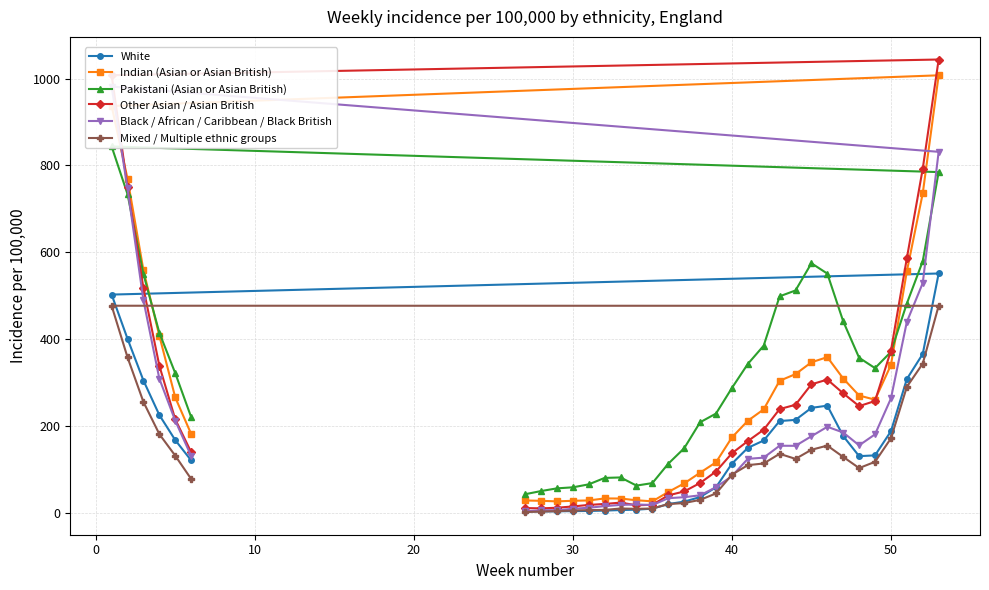

What is the highest value of the White series?

551.5